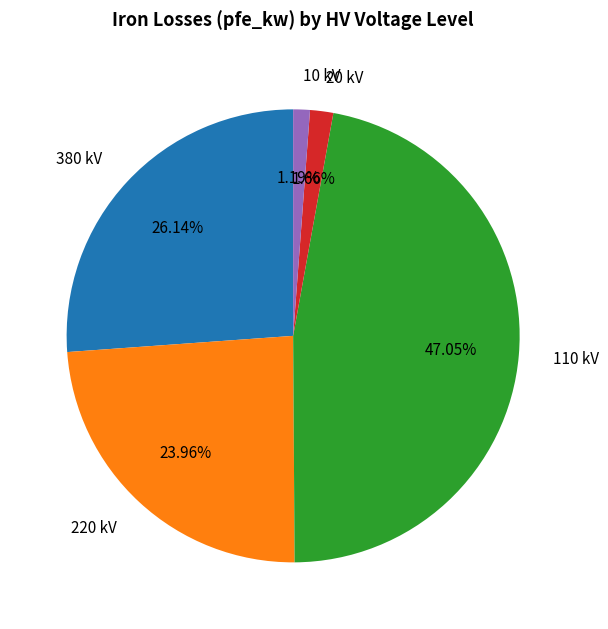

Does any single category account for the majority?

No